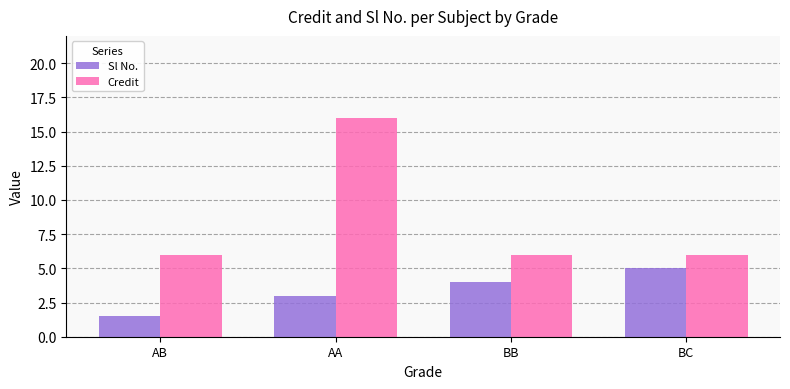

The value of Sl No. at AA is 0.6. True or false?

False